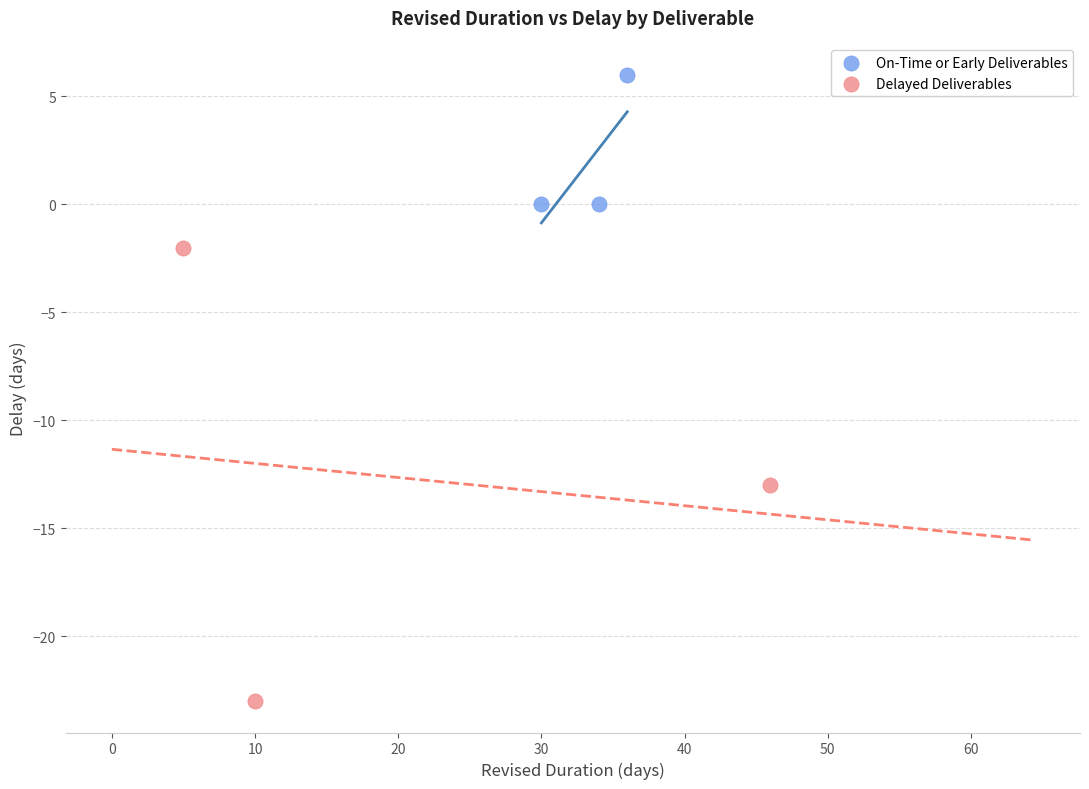

What are all the series names shown in the legend?

On-Time or Early Deliverables, Delayed Deliverables